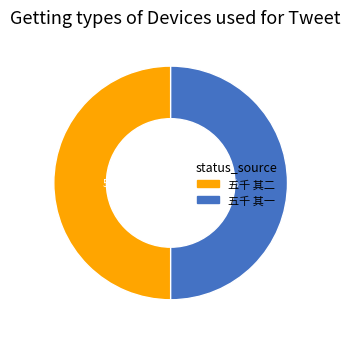

What is the ratio of the value at 五千 其二 to the value at 五千 其一?

1.0